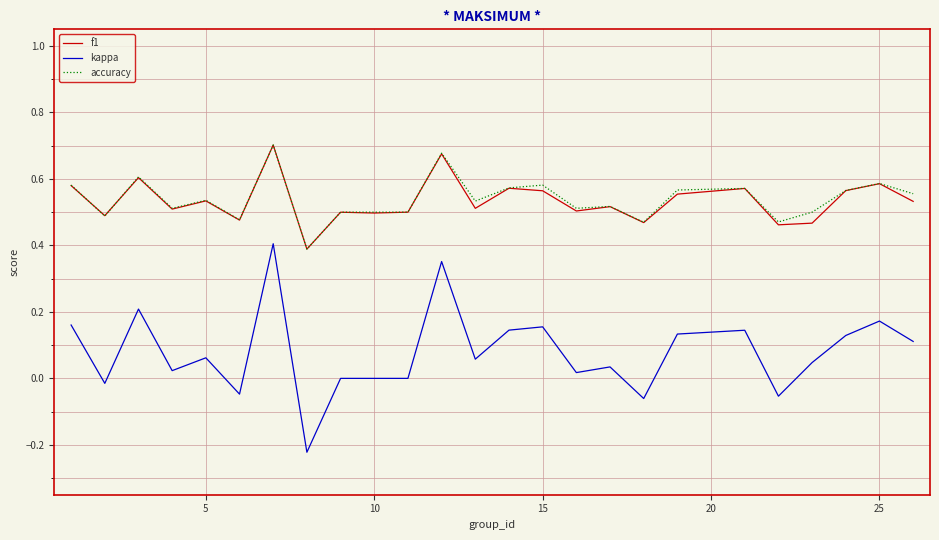

True or false: kappa and f1 intersect in this chart.

False